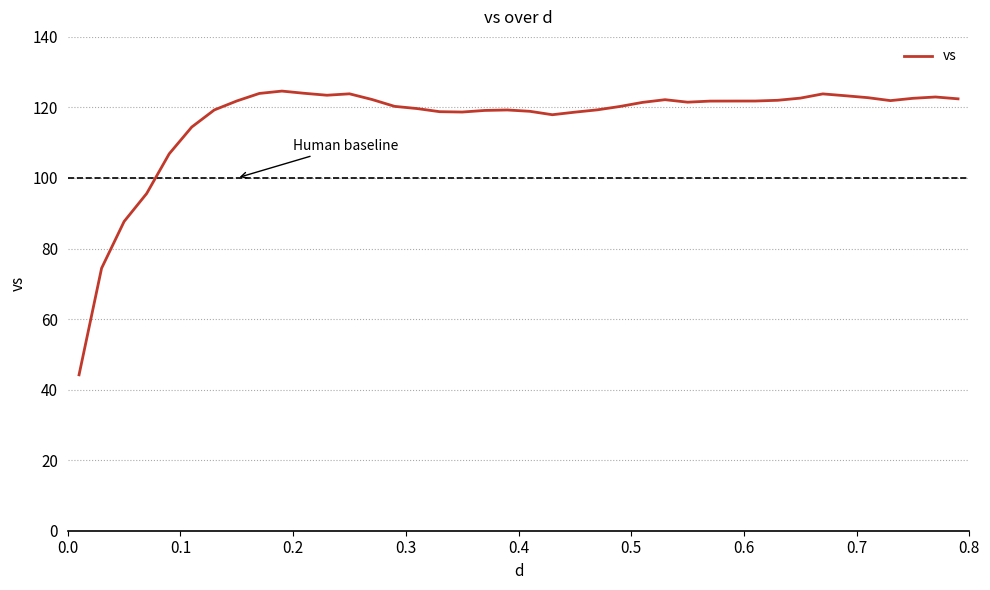

What is the difference between the maximum and minimum values?

80.4